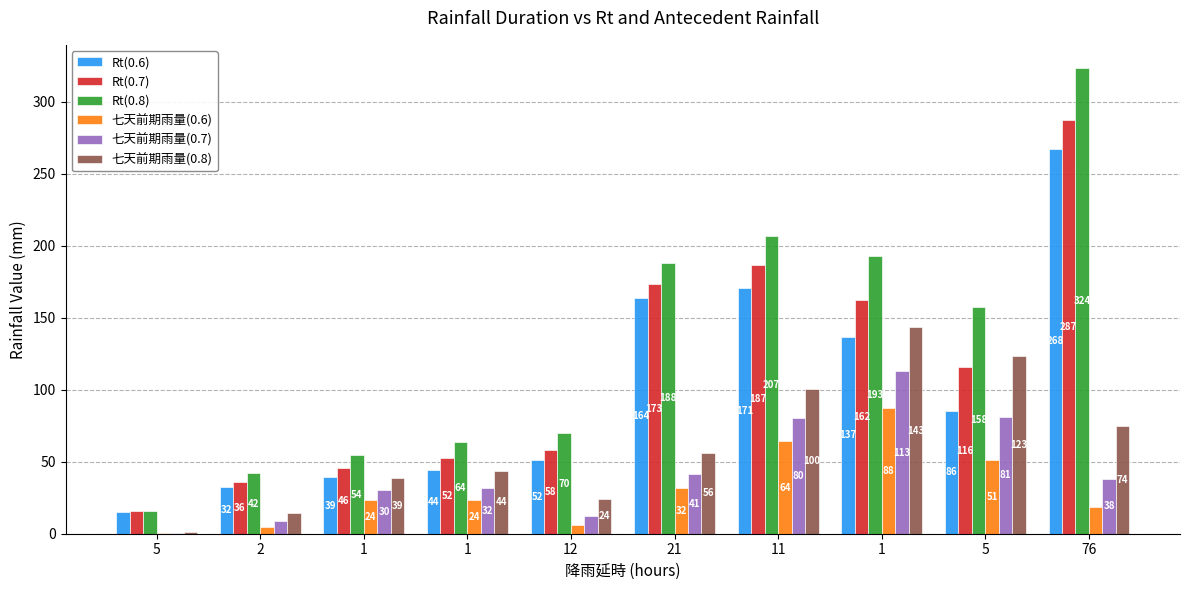

Is it true that Rt(0.6) equals 163.5 at 21?

True